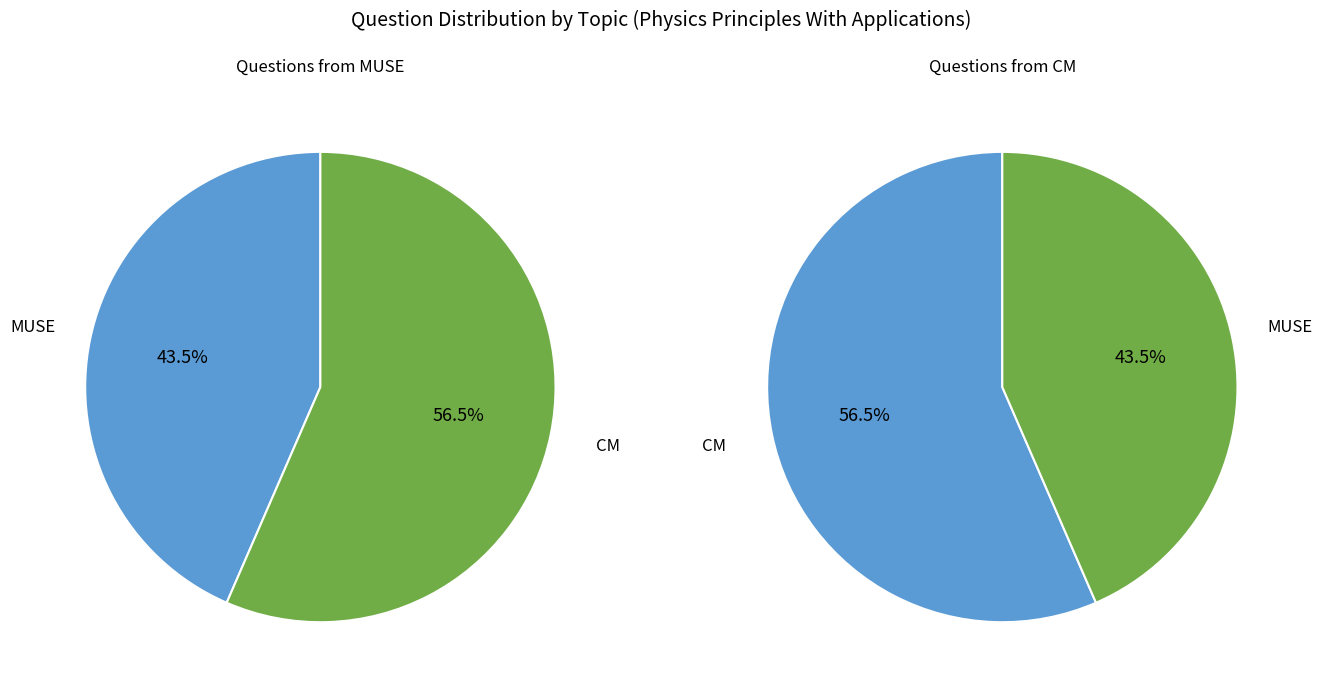

Count the number of slices in the pie.

2